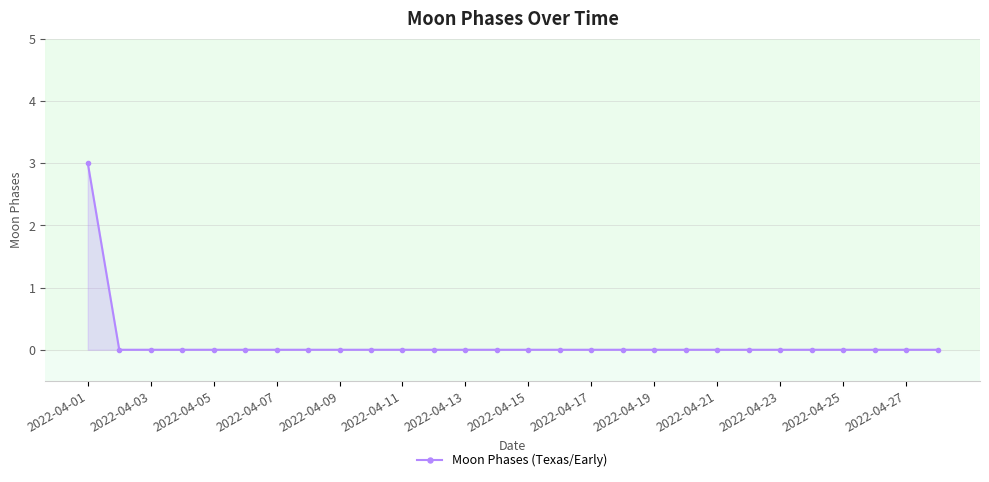

How many data points does each series have?

28